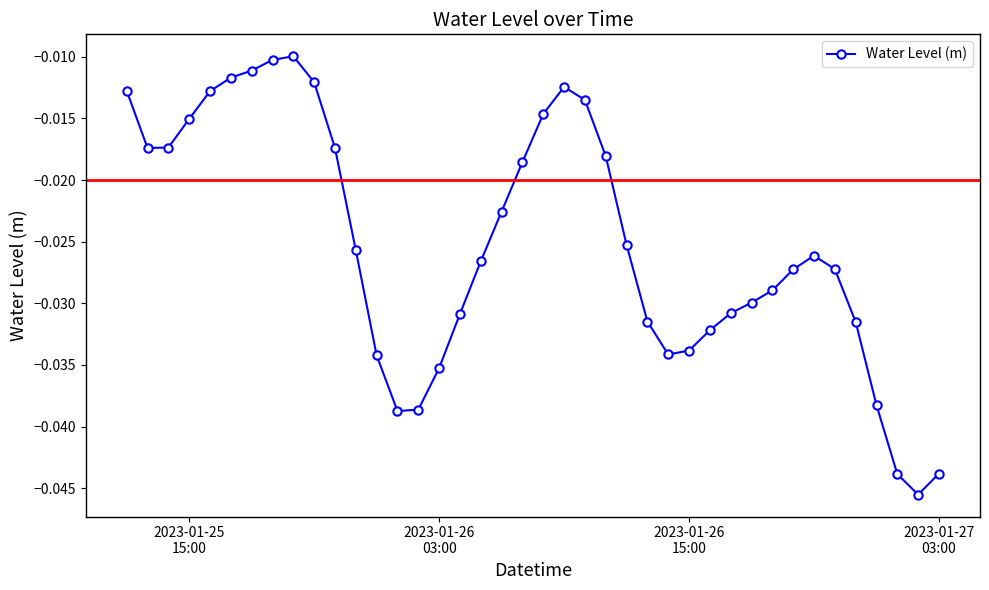

What is the sum of all values?

-1.0